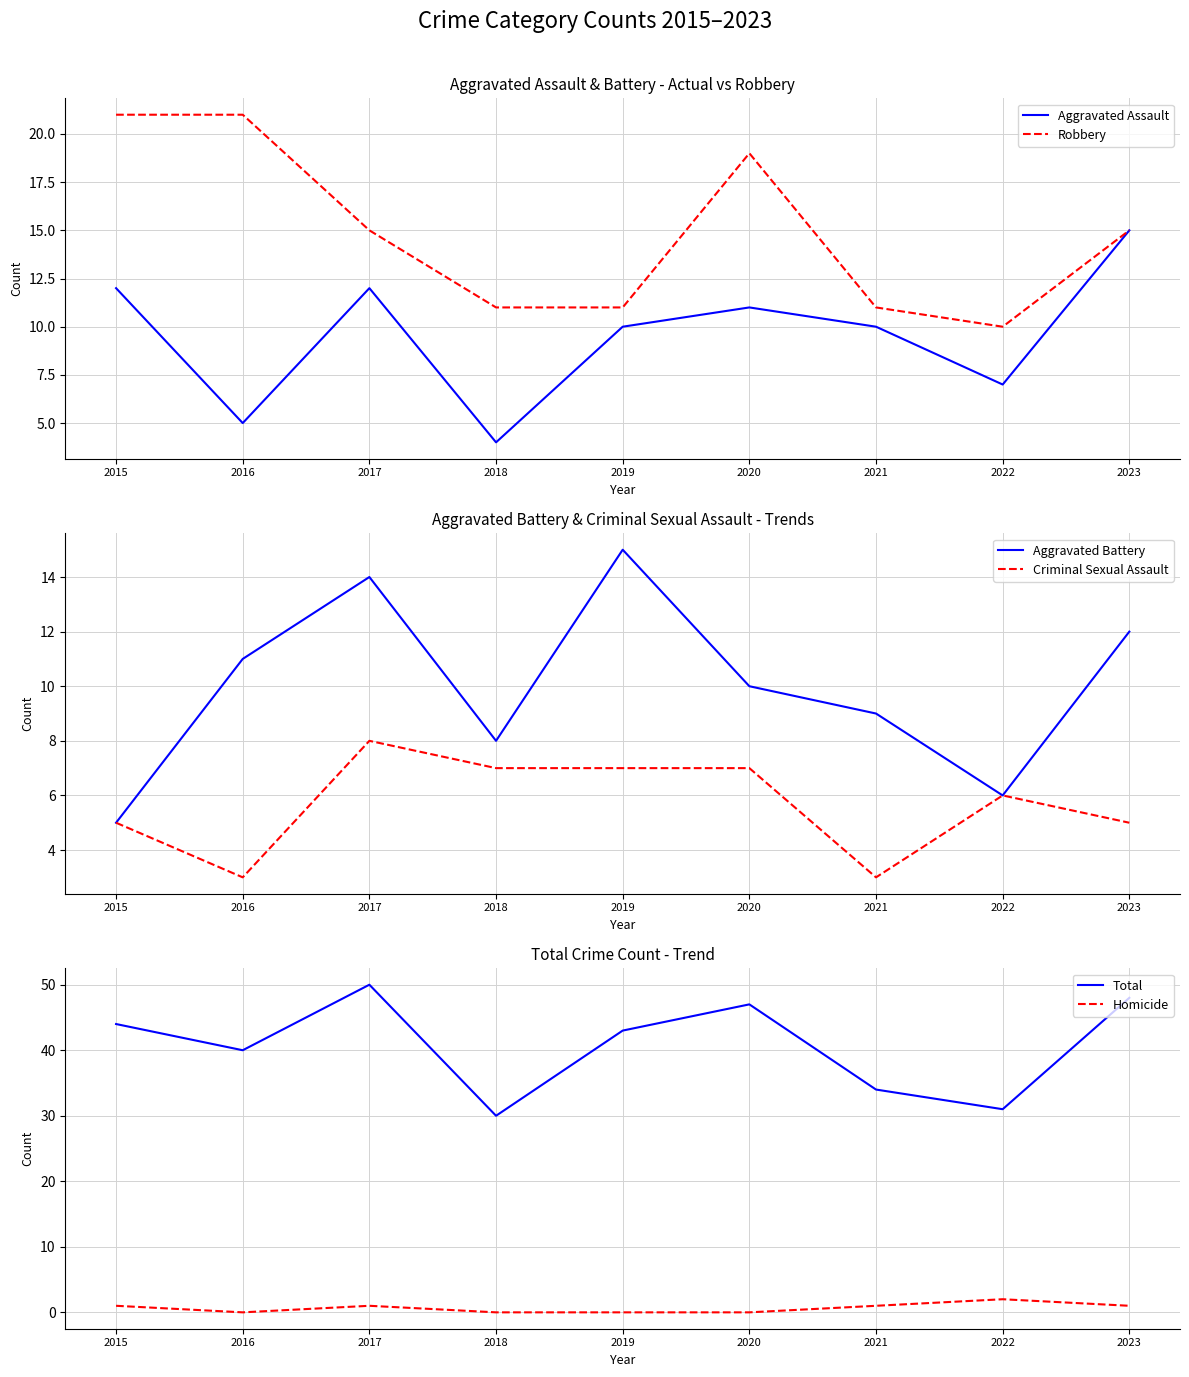

Which series changed the most between 2015 and 2020?

Aggravated Battery